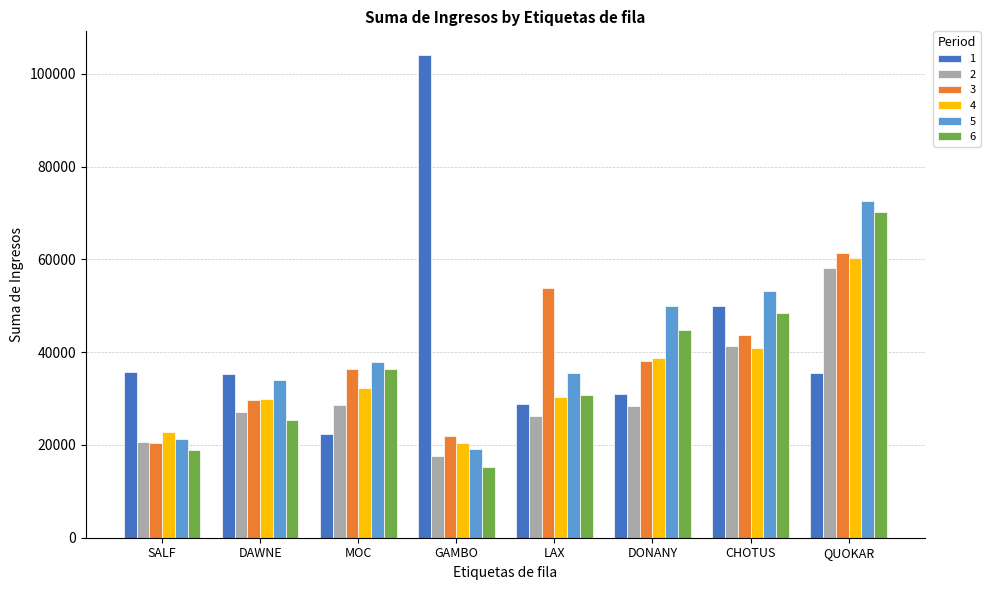

What is the greatest value displayed?

103947.4